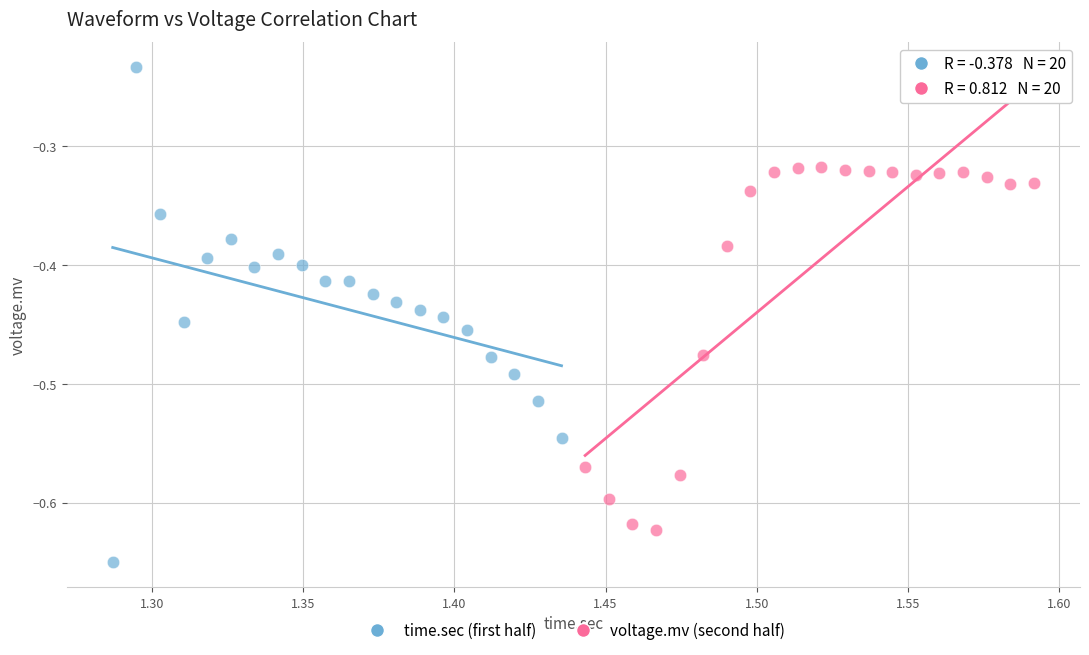

Which series has the largest Y range (max minus min)?

time.sec (first half)